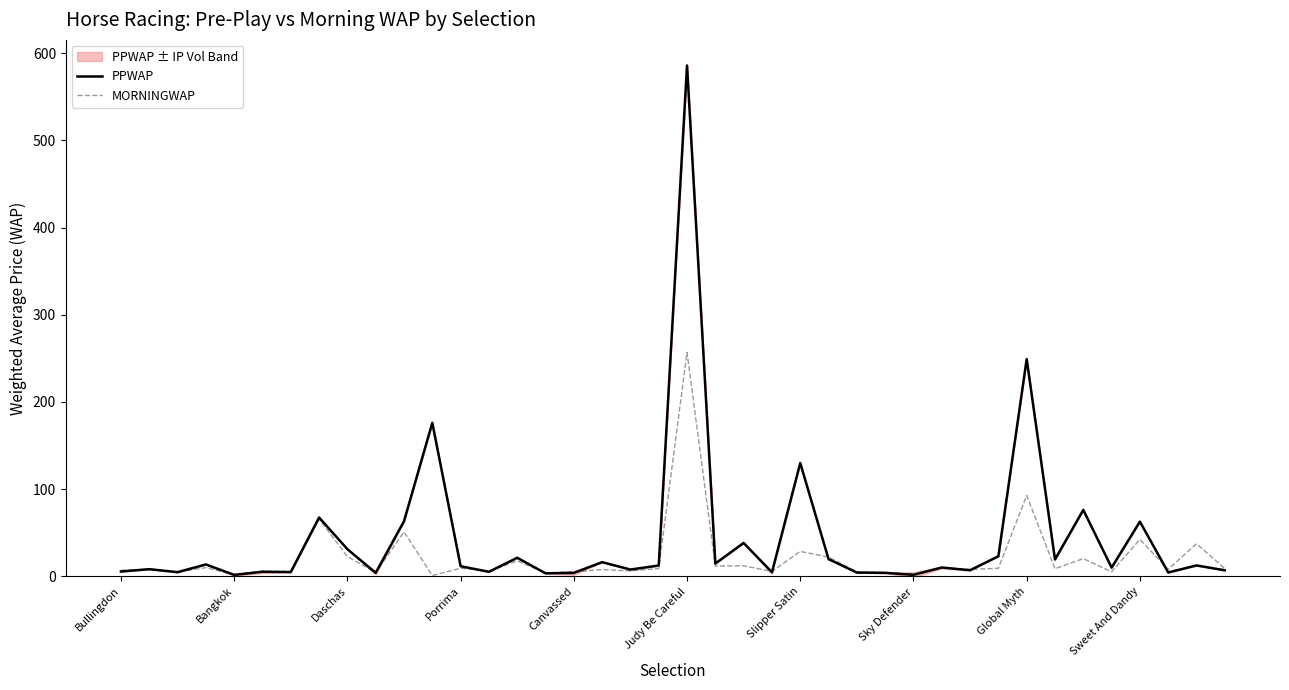

What is the total value across all series at 14?

39.2